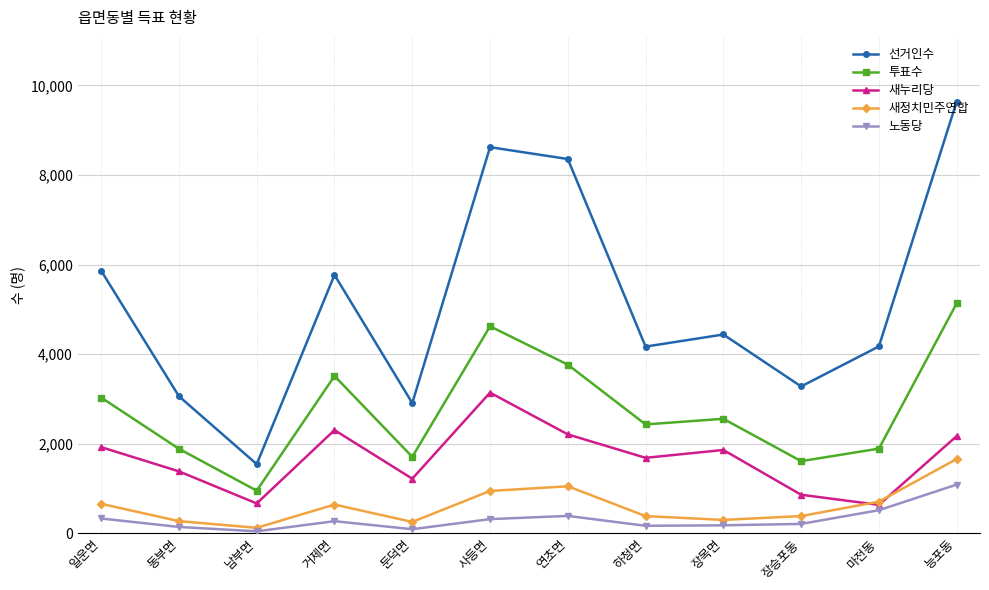

True or false: 선거인수 has more than 1 points higher than both neighbors.

True